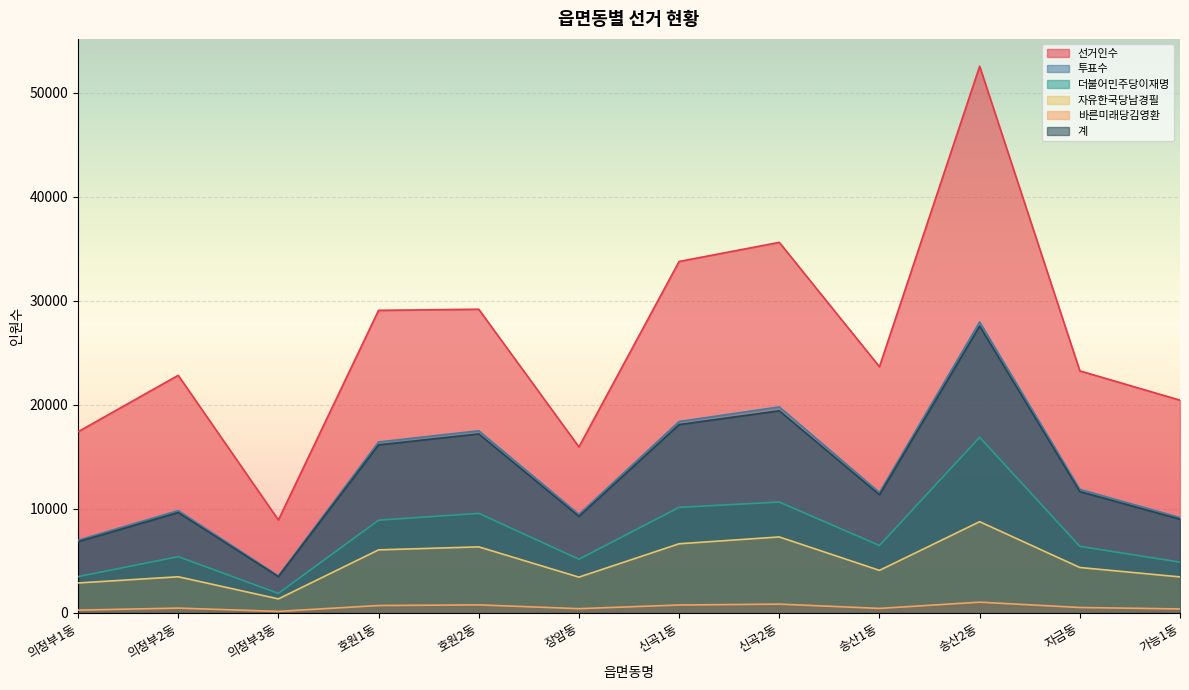

The 자유한국당남경필 series shows 4371 at 자금동. True or false?

True